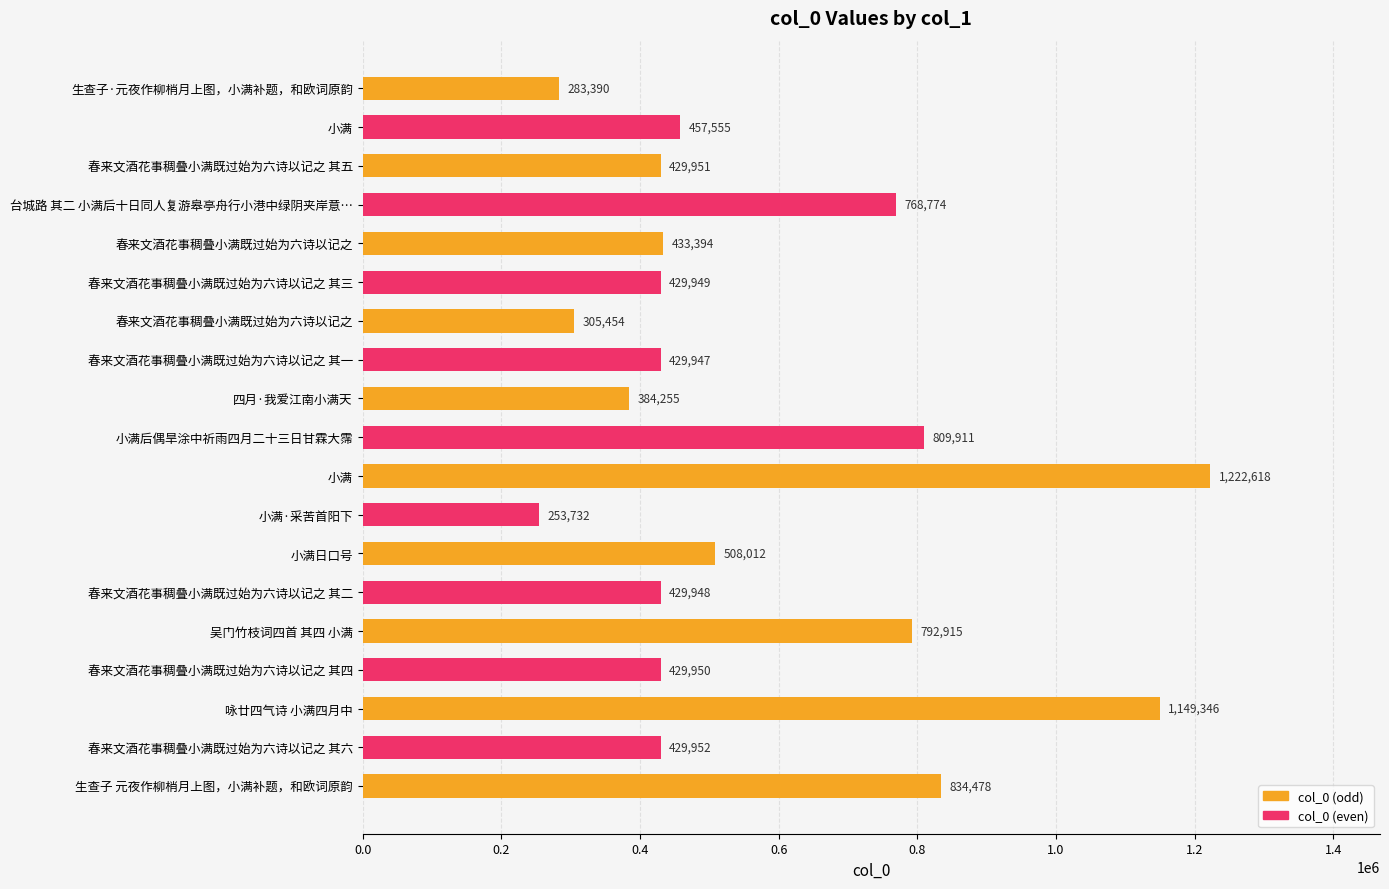

What is the minimum value shown in the chart?

253732